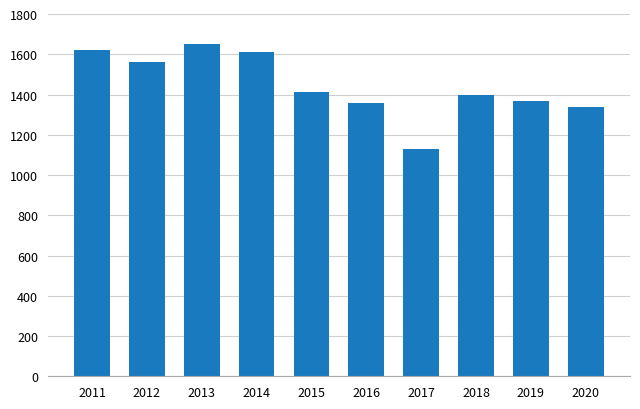

Which category has the lowest value across all series?

2017